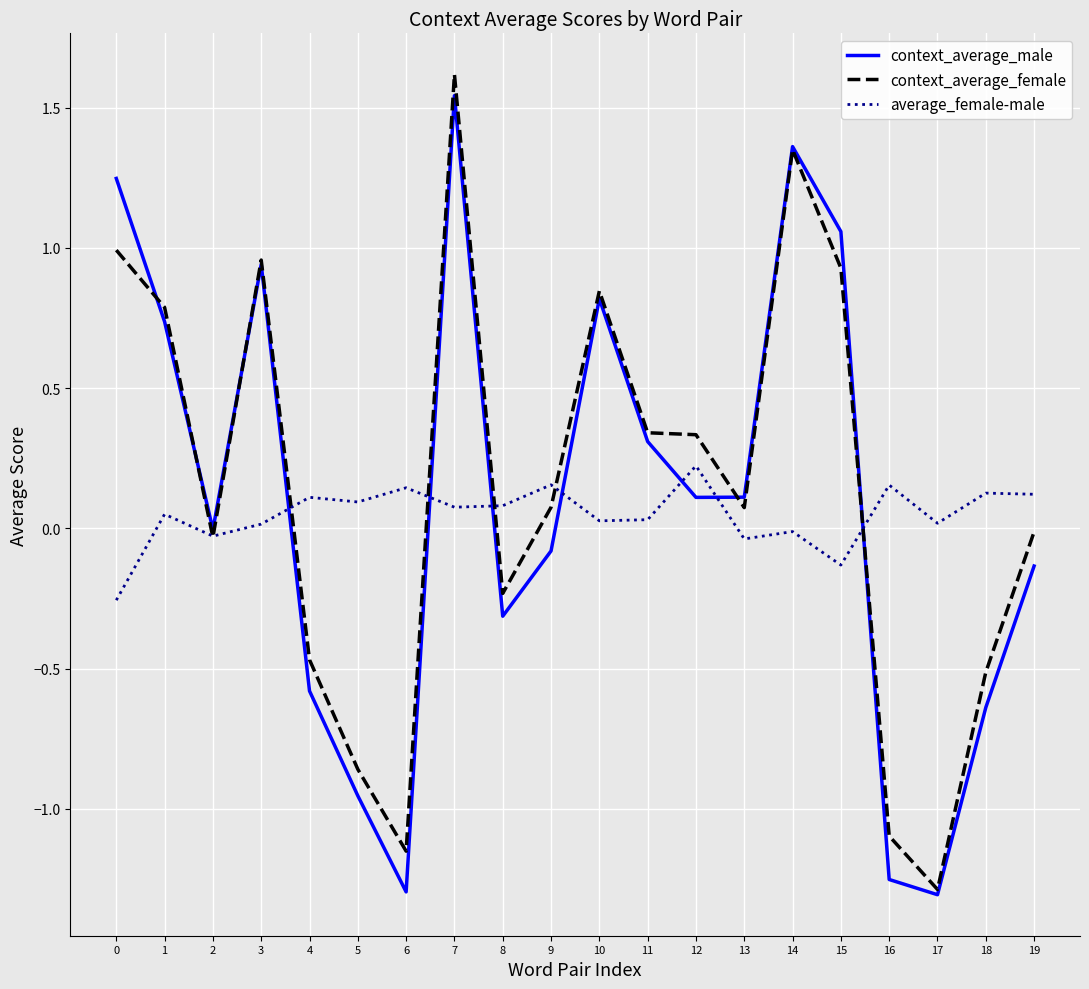

Rank the series by their average value, from lowest to highest.

average_female-male, context_average_male, context_average_female